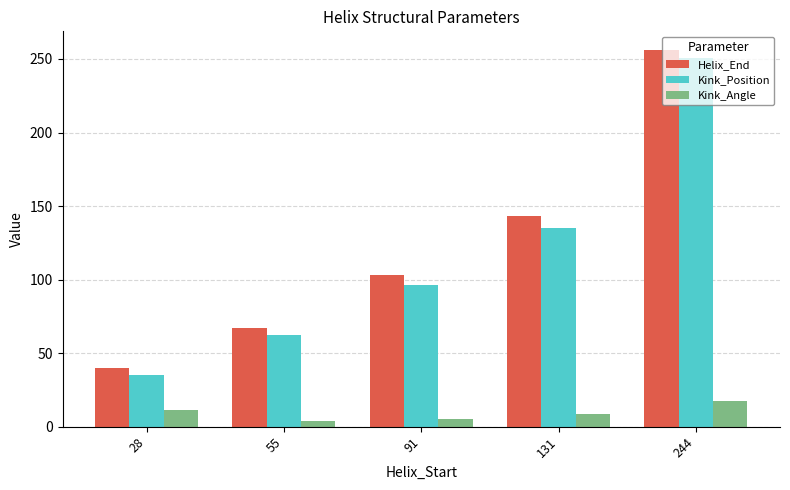

What is the spread (max minus min) of values at 131?

134.2